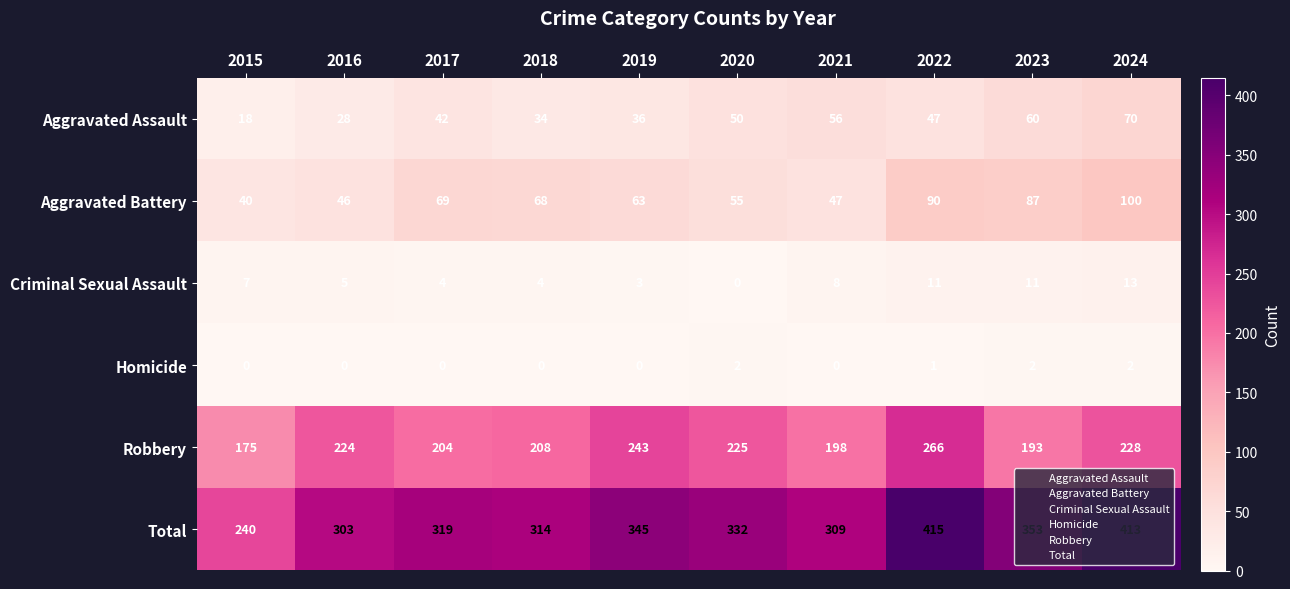

Which series has the largest total across all categories?

Total